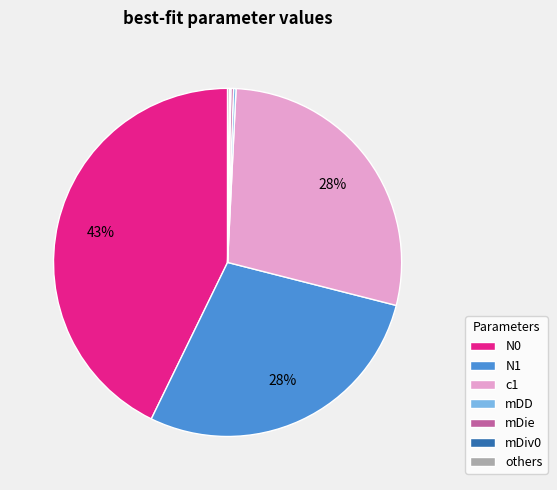

What percentage is the c1 slice, to the nearest percent?

28%